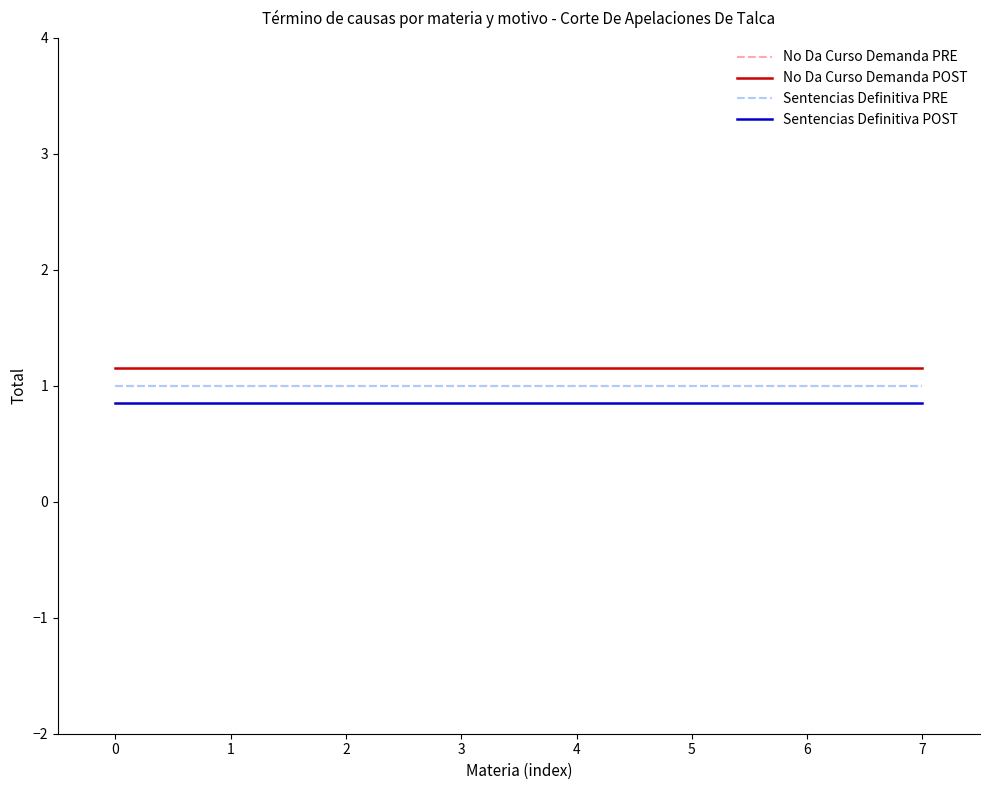

Rank the series at 0 from lowest to highest value.

Sentencias Definitiva POST, No Da Curso Demanda PRE, Sentencias Definitiva PRE, No Da Curso Demanda POST